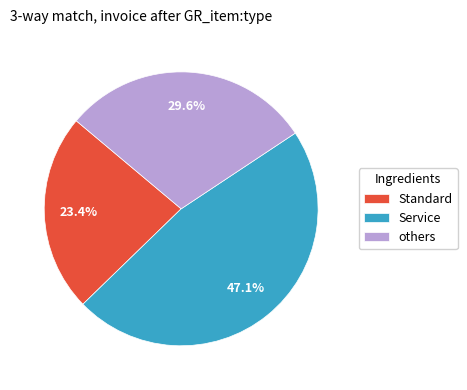

Which has a higher value, others or Service?

Service